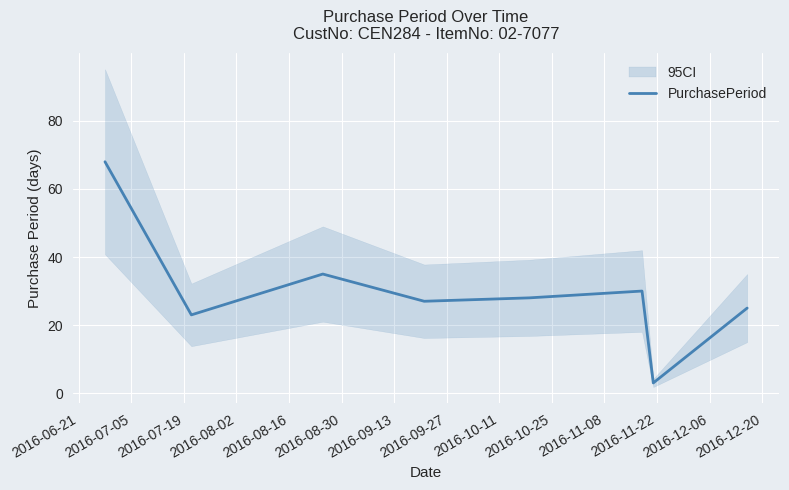

What is the sum of all values?

239